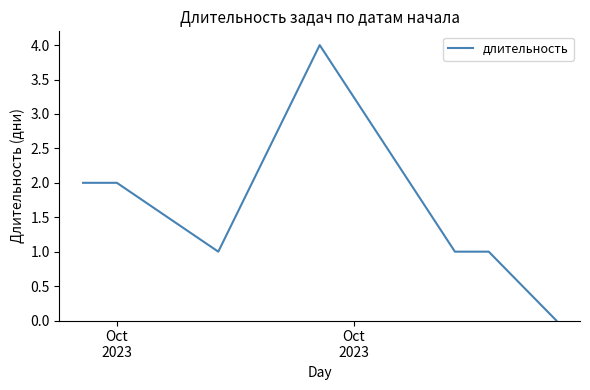

What is the difference between the maximum and minimum values?

4